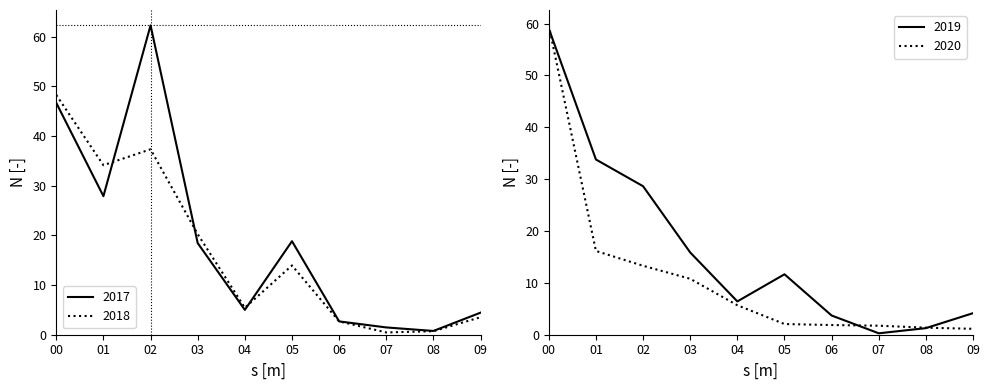

Is it true that 2018 equals 8.5 at 04?

False